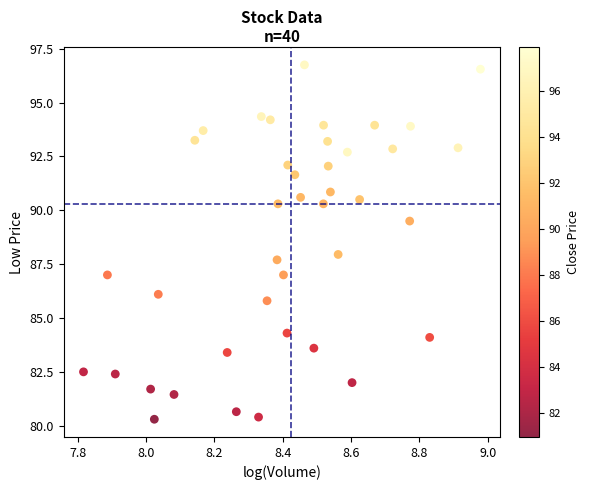

What is the range of X values (max minus min)?

1.2